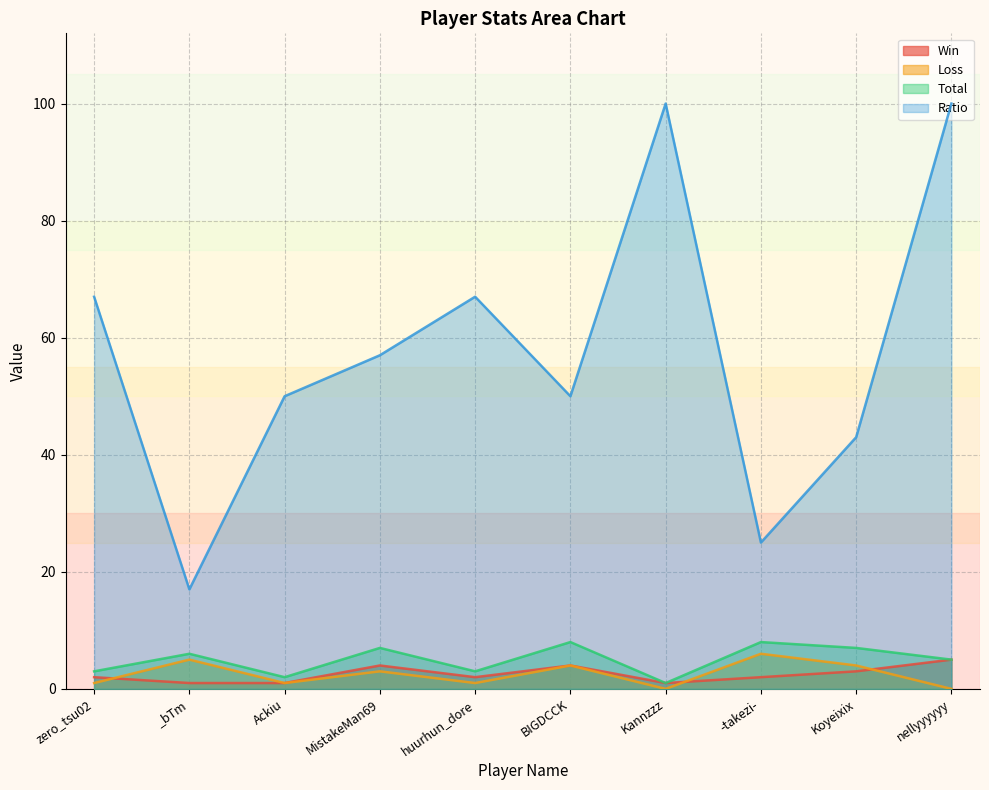

Rank the series by their maximum value, from highest to lowest.

Ratio, Total, Loss, Win